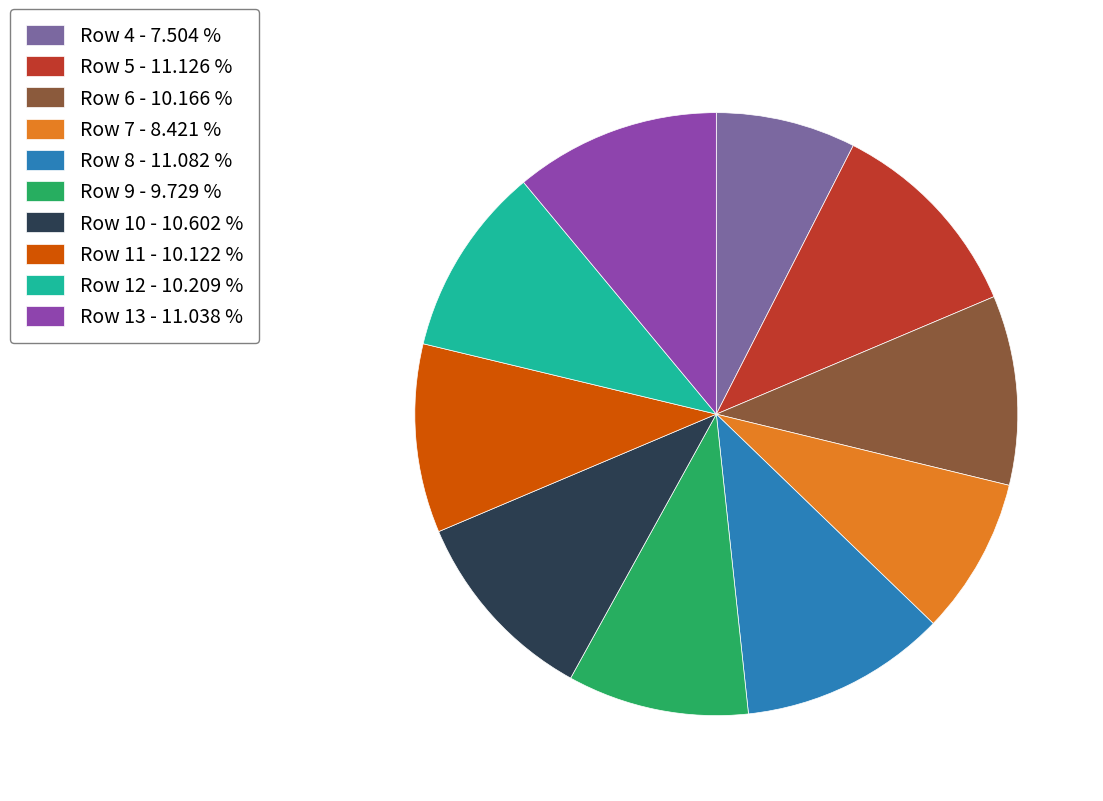

Is it true that Row 6 is 2% of the pie?

False